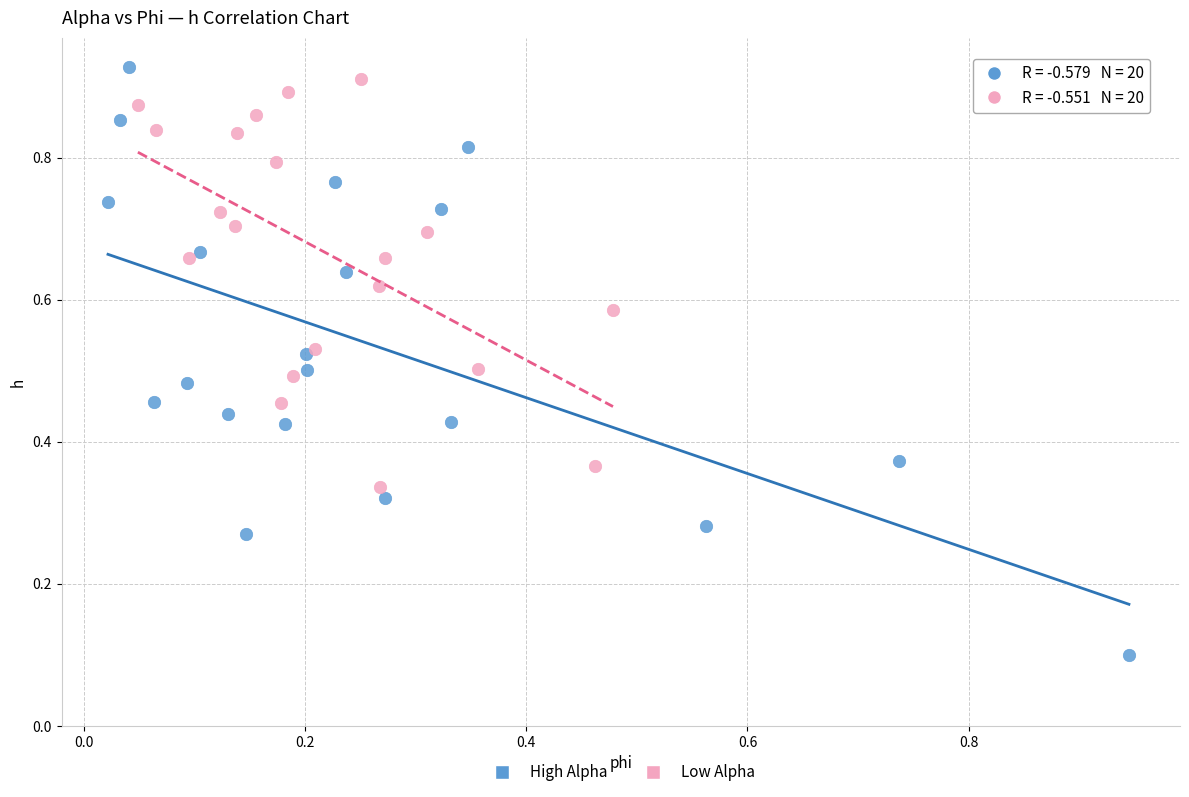

Which series contains the highest Y value?

High Alpha